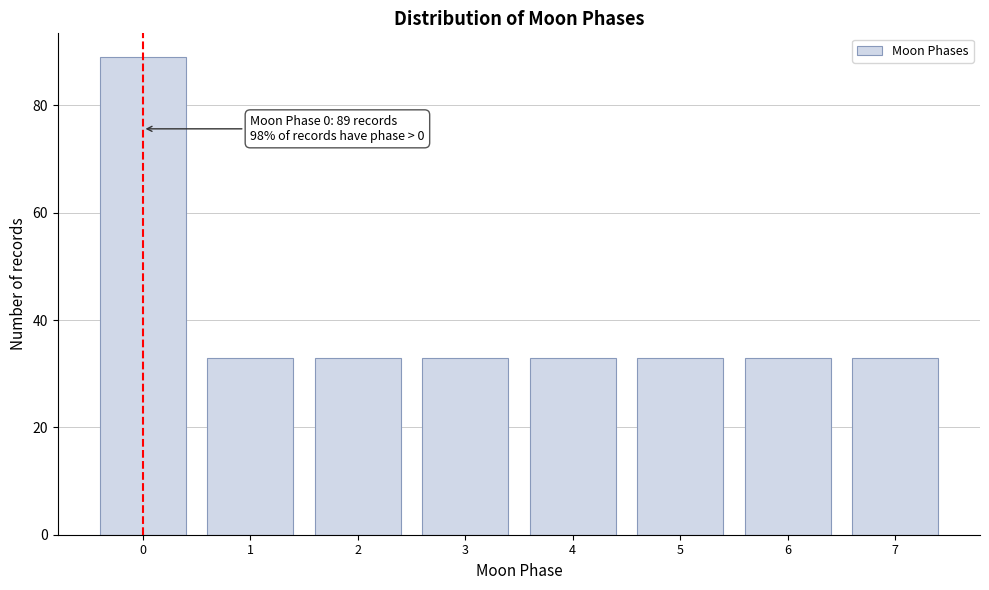

Reading left to right, extract all data points from this chart.

89	33	33	33	33	33	33	33